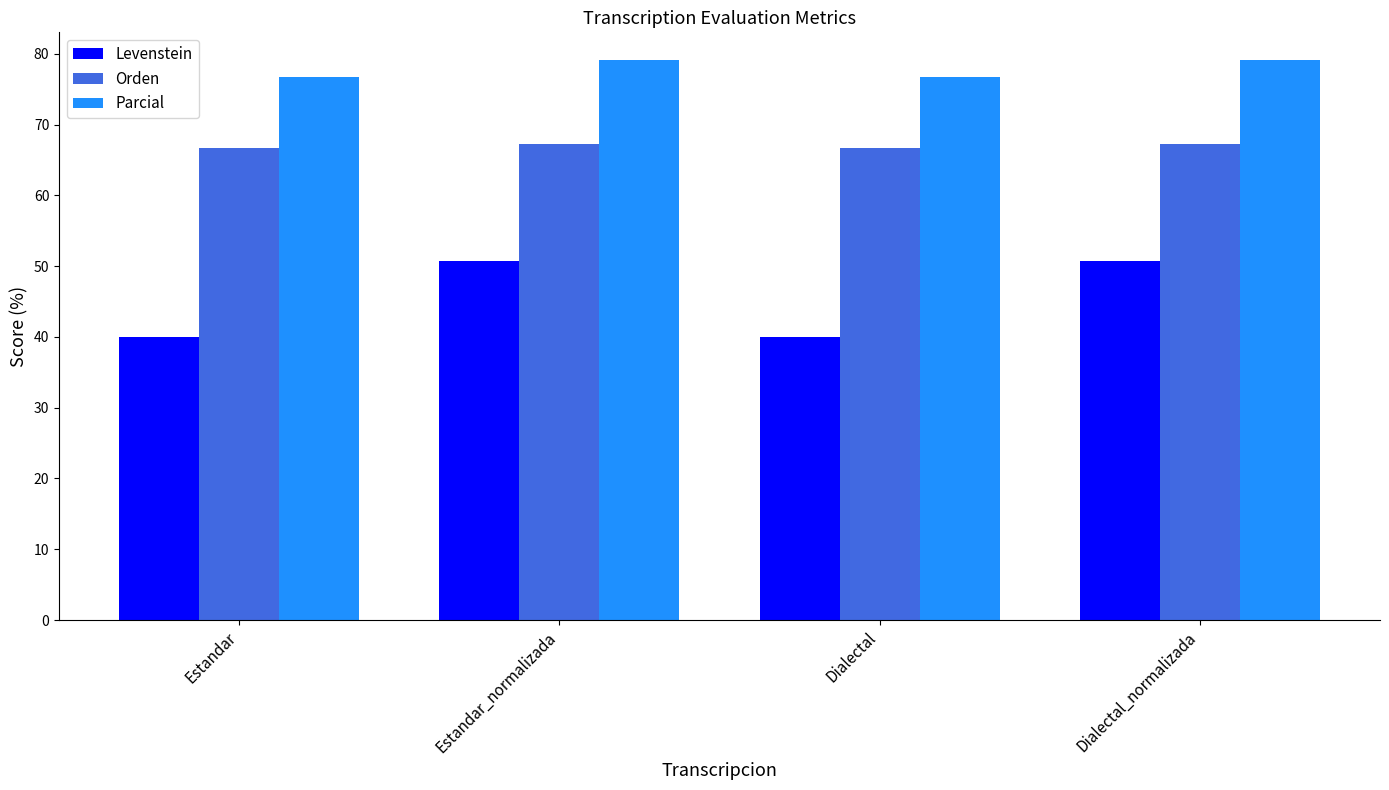

What is the difference between the second highest and second lowest values in the Levenstein series?

10.7